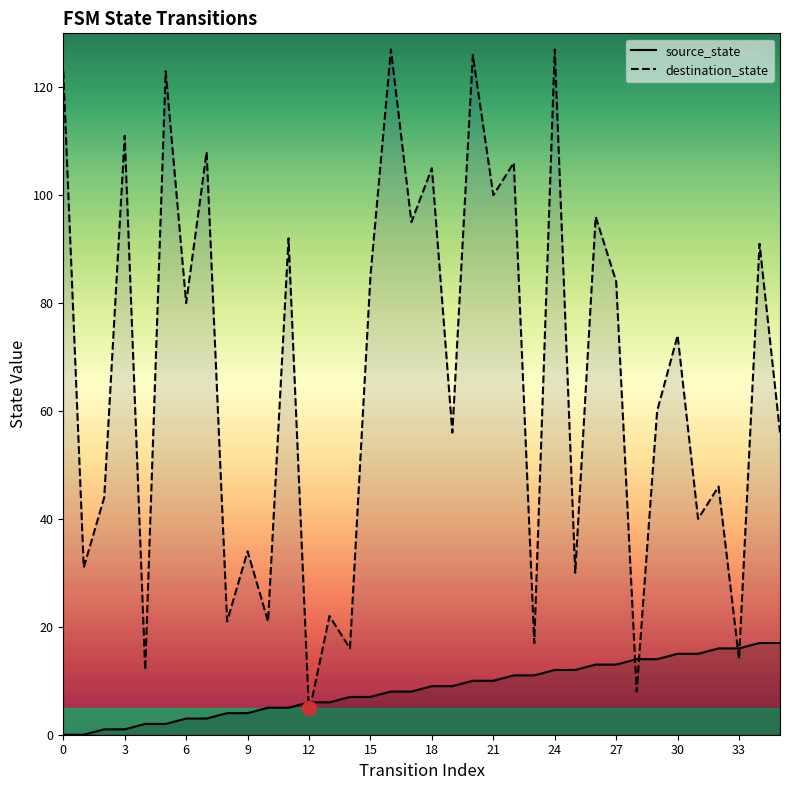

Which series has the widest spread of values?

destination_state